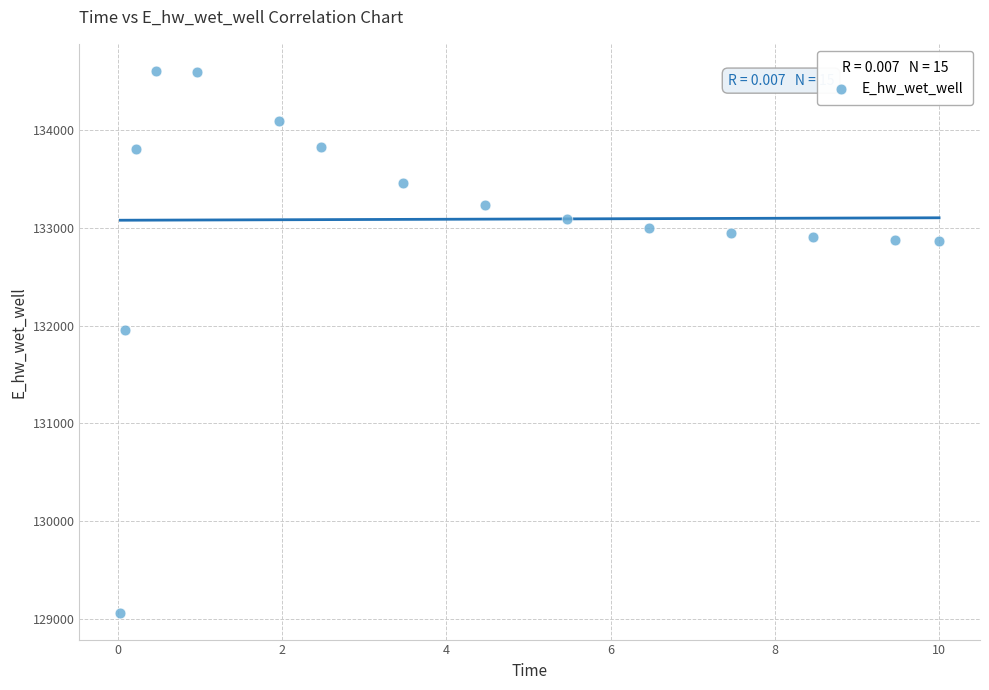

What Y value in the scatter plot is closest to 131836?

131957.2